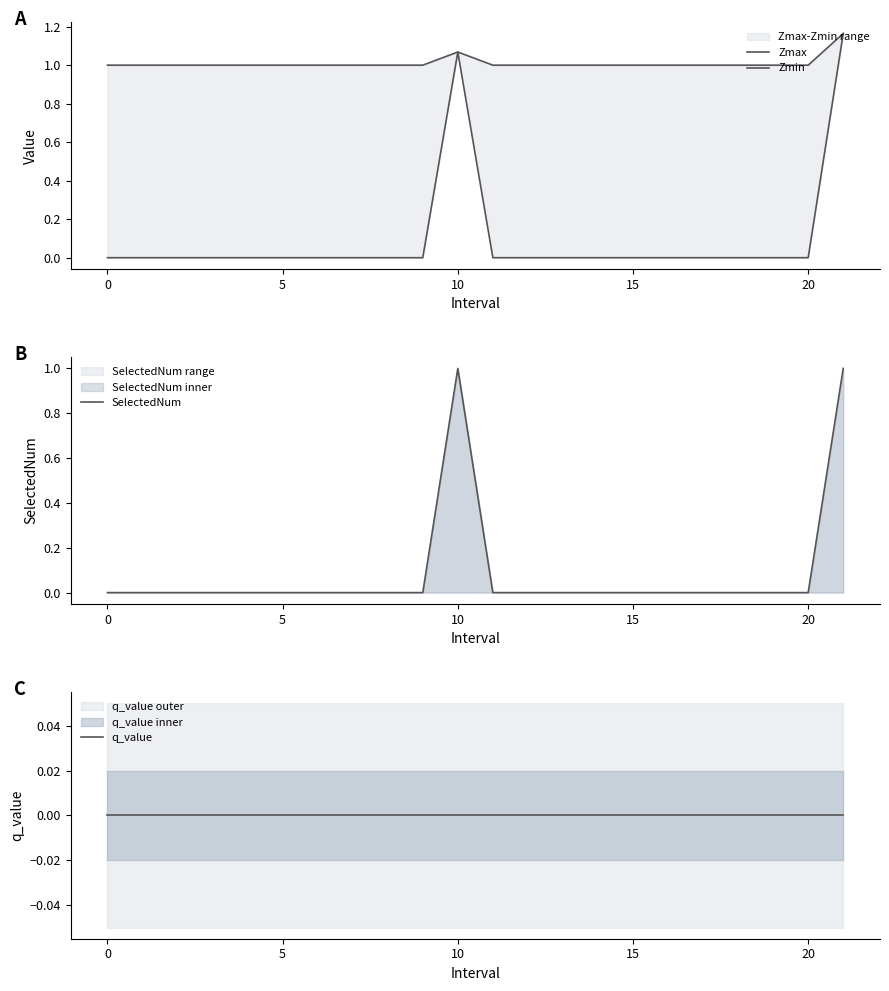

What is the average value of the Zmax series?

1.0